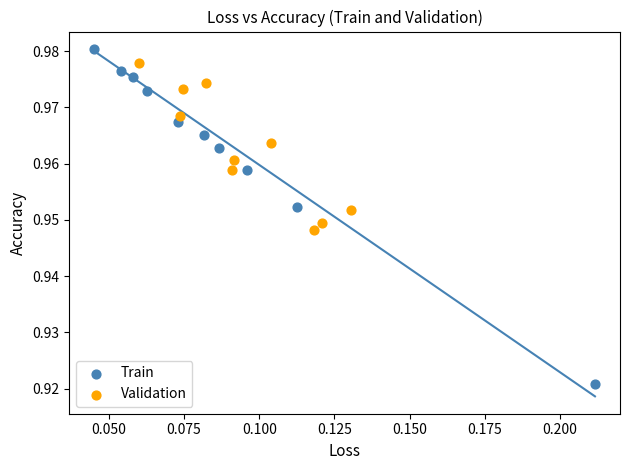

Which series has the widest spread of Y values?

Train